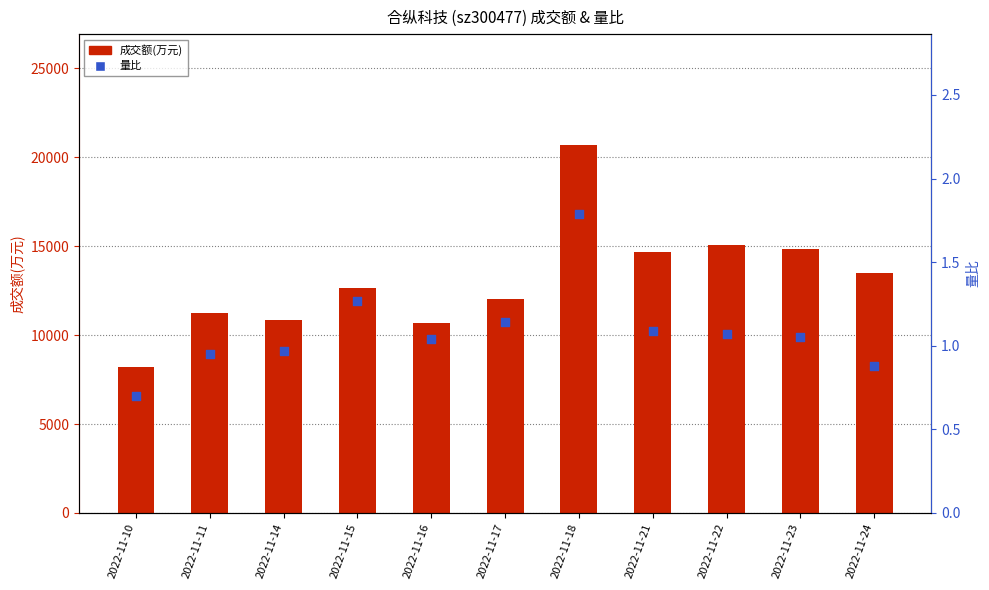

At how many categories does at least one series exceed 1511?

11